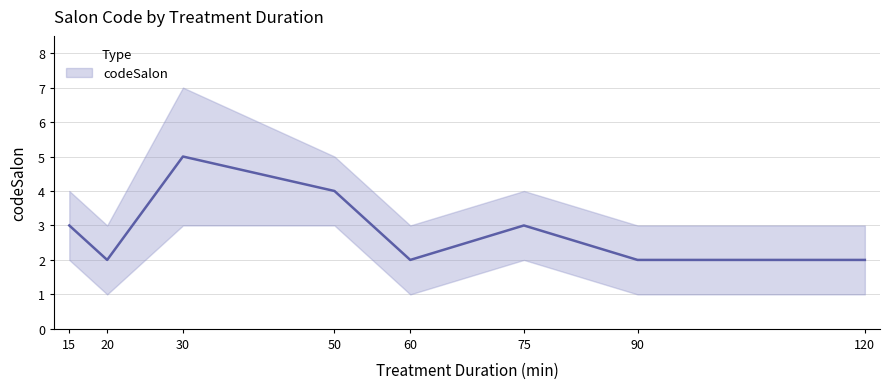

What is the minimum value shown in the chart?

2